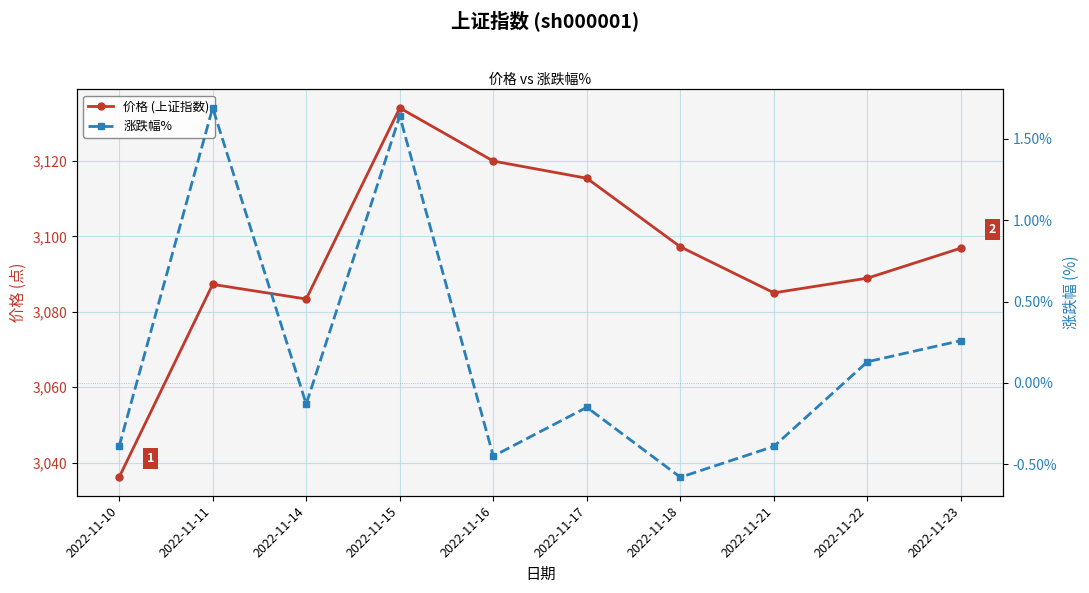

Which category has the lowest value in the 涨跌幅% series?

2022-11-18